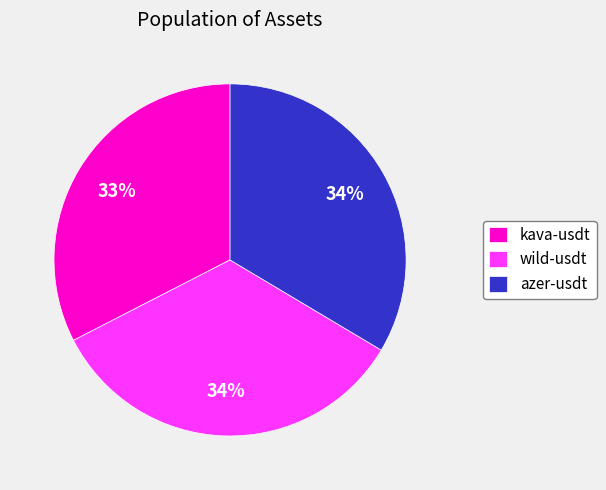

Do azer-usdt and wild-usdt together represent more than half of the pie?

Yes